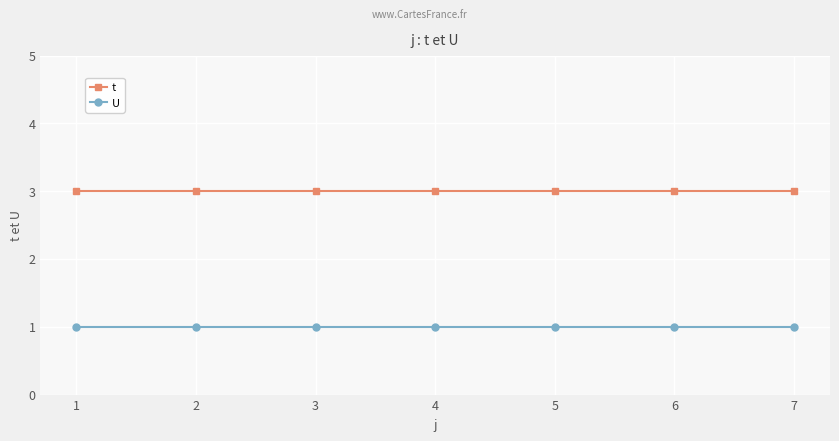

What is the greatest value displayed?

3